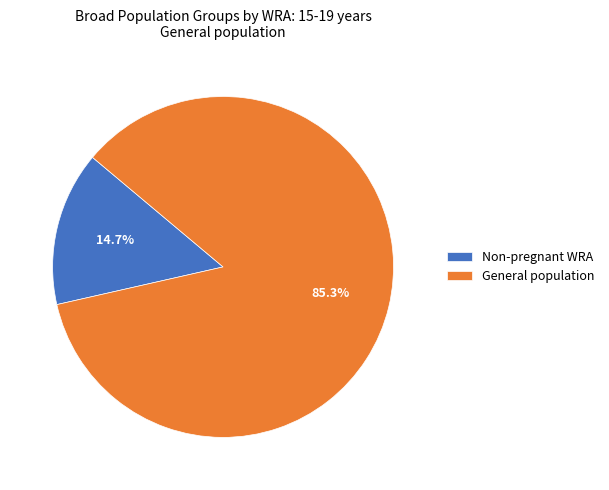

How much of the chart is everything except General population?

14.7%